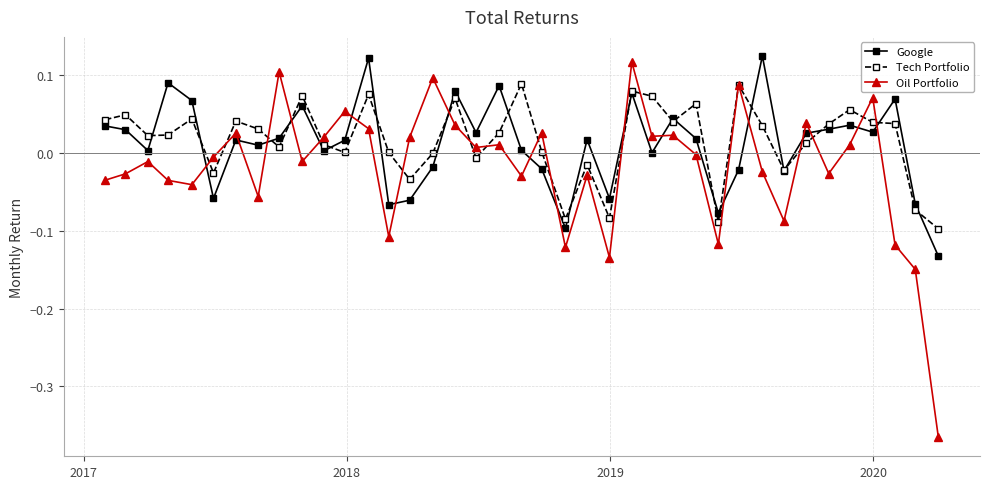

Which series has the widest spread of values?

Oil Portfolio